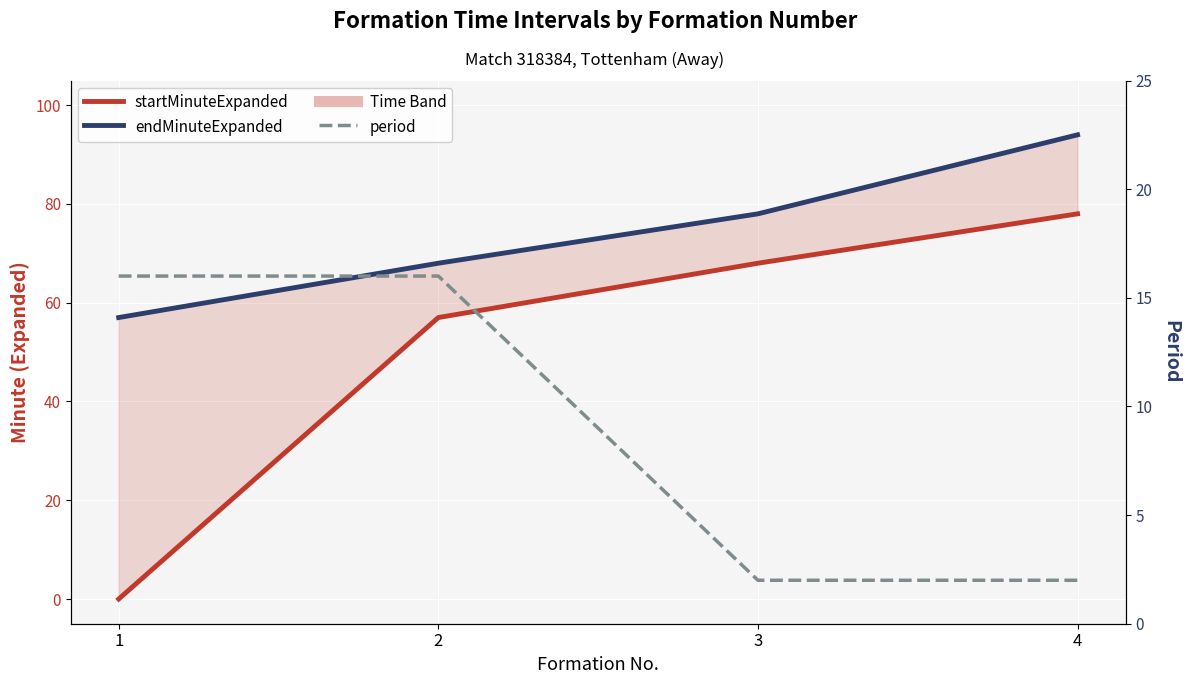

True or false: endMinuteExpanded and period cross at least once.

False